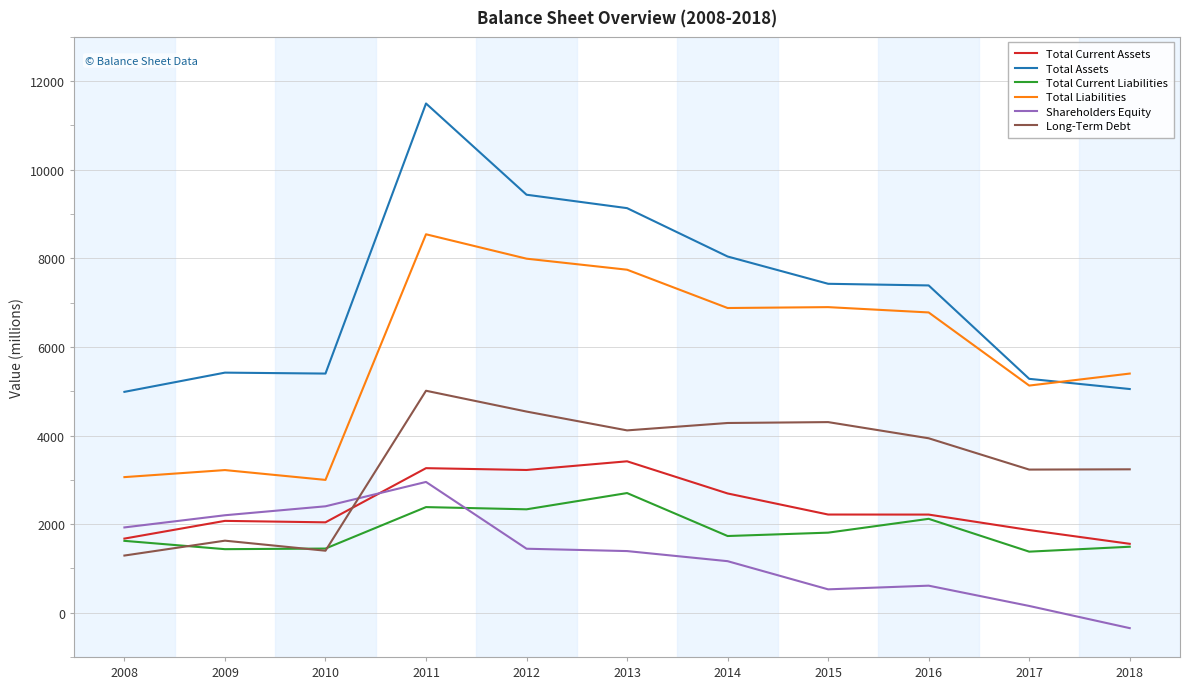

How many positive values does the Shareholders Equity series have?

10